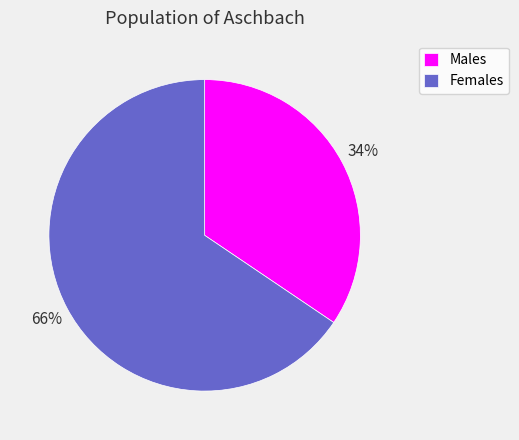

Which slice is the smallest?

Males